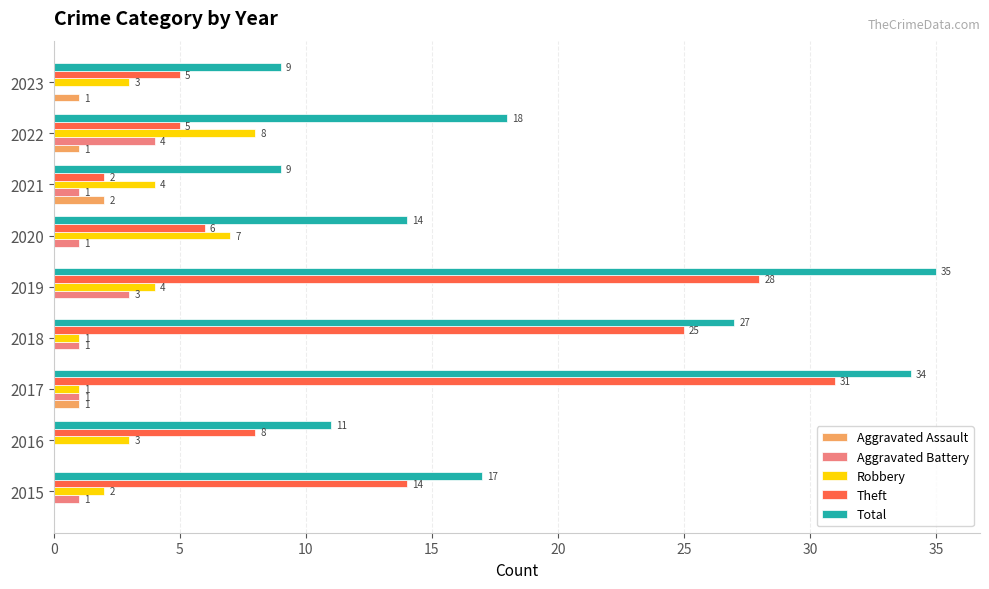

Which series has the largest total across all categories?

Total